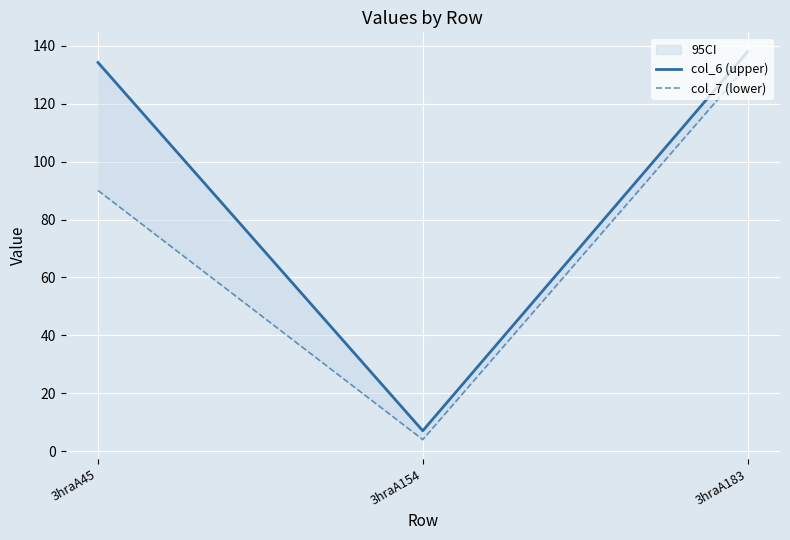

How many lines are shown in the chart?

2